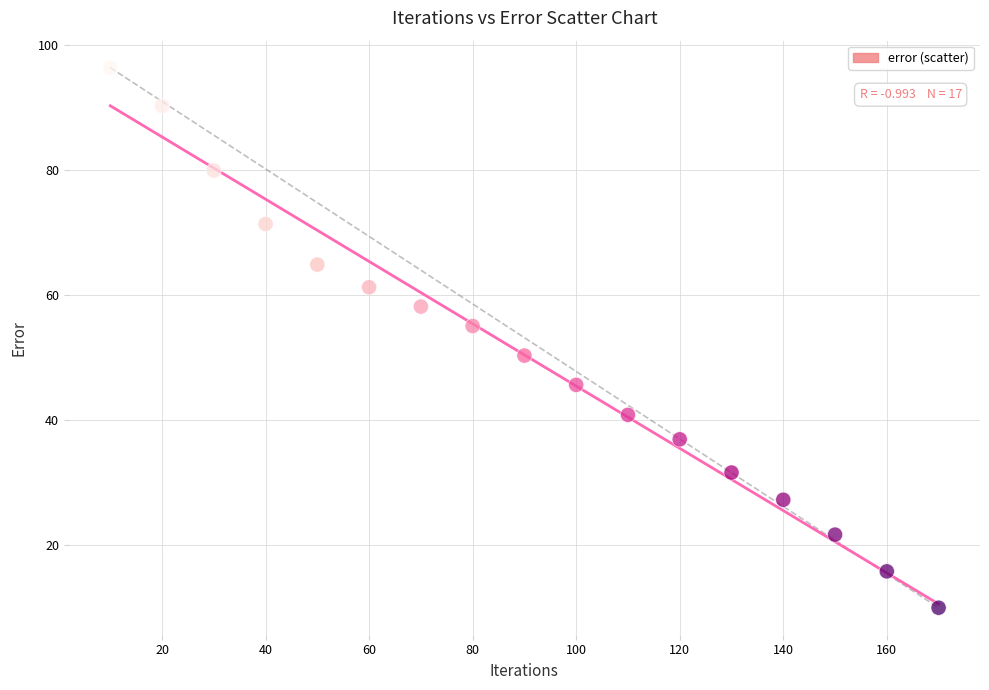

What is the range of X values (max minus min)?

160.0